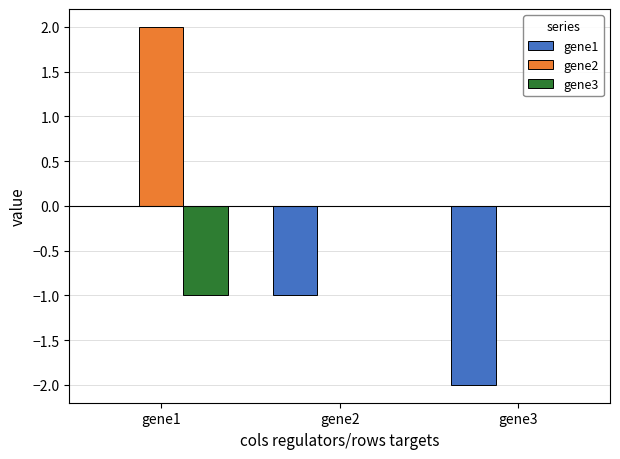

Is the value of gene1 at gene3 greater than the value of gene3 at gene3?

No